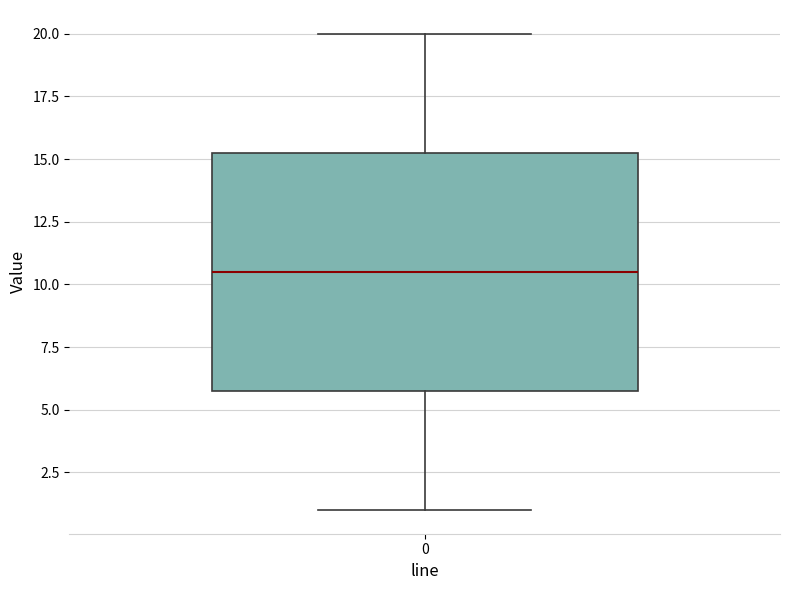

Where is the upper edge of the box at x = 0 on the y-axis? The values are not printed on the chart, so give them approximately, as read against the axis.

15.5